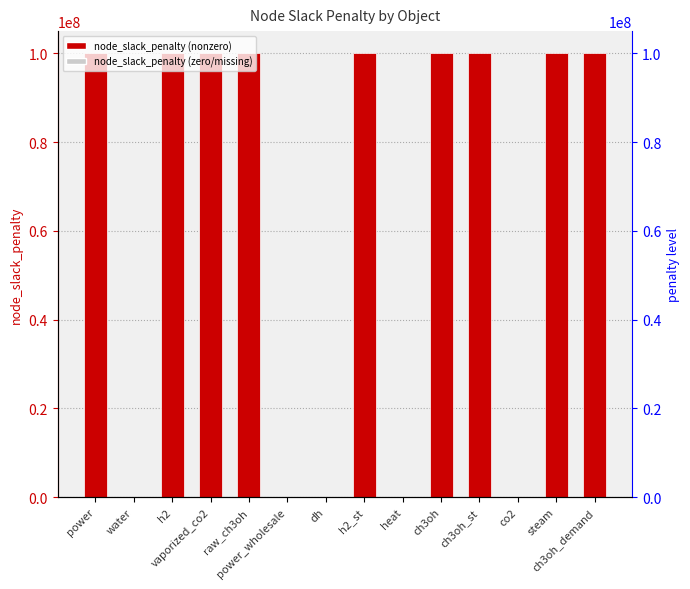

What value does the data have at raw_ch3oh?

100000000